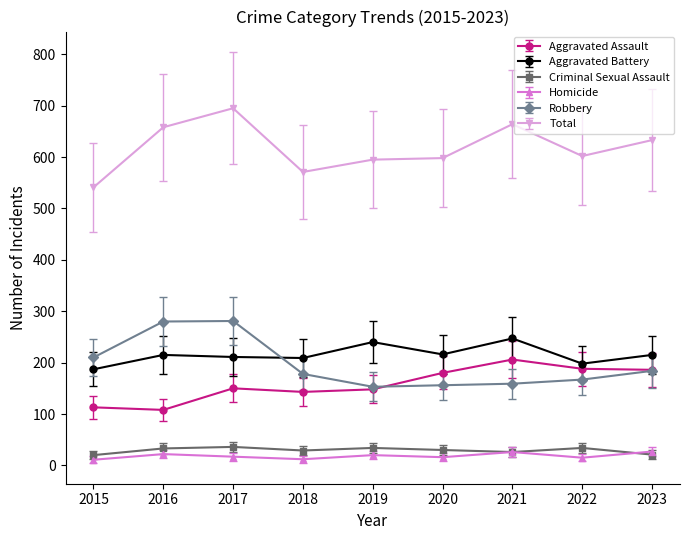

At how many categories does at least one series exceed 229?

9